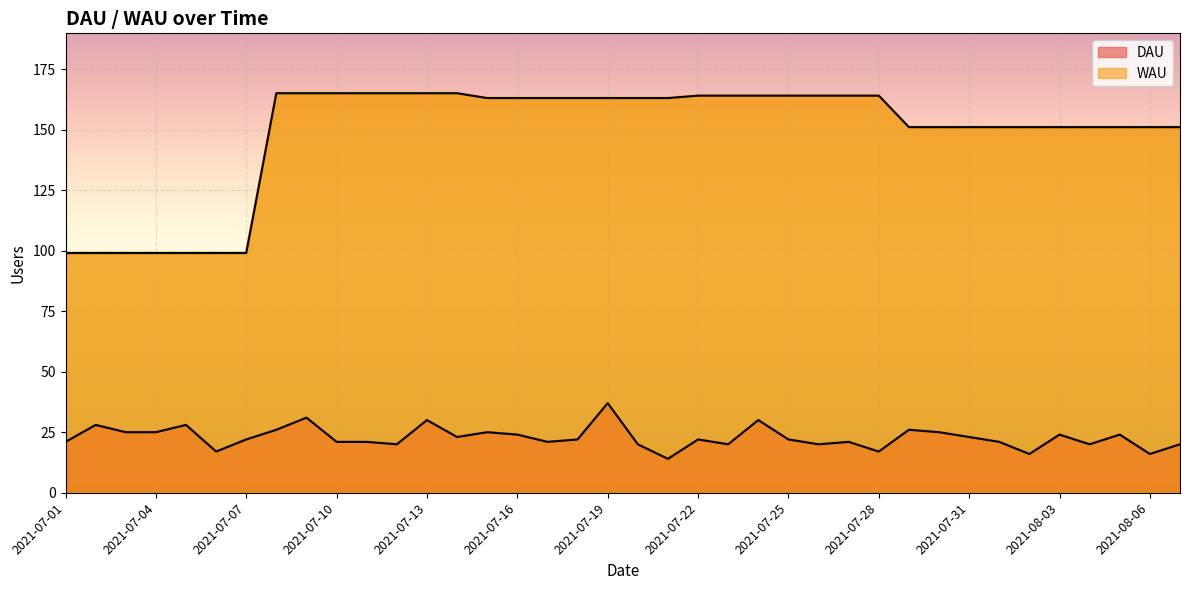

True or false: DAU and WAU cross at least once.

False